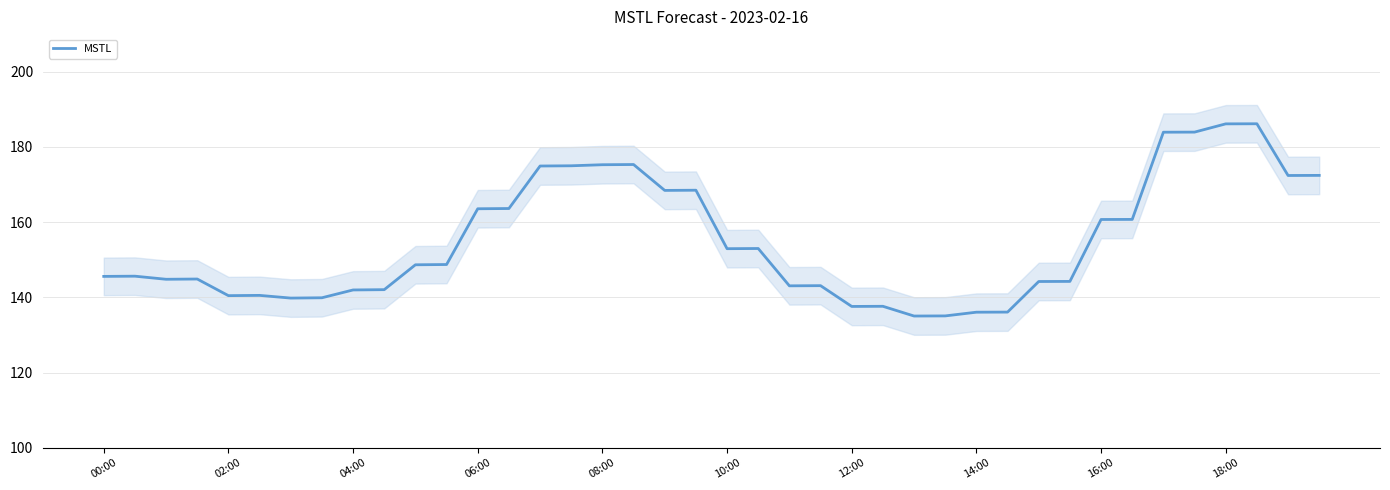

Is it true that MSTL equals 194.1 at 12:00?

False